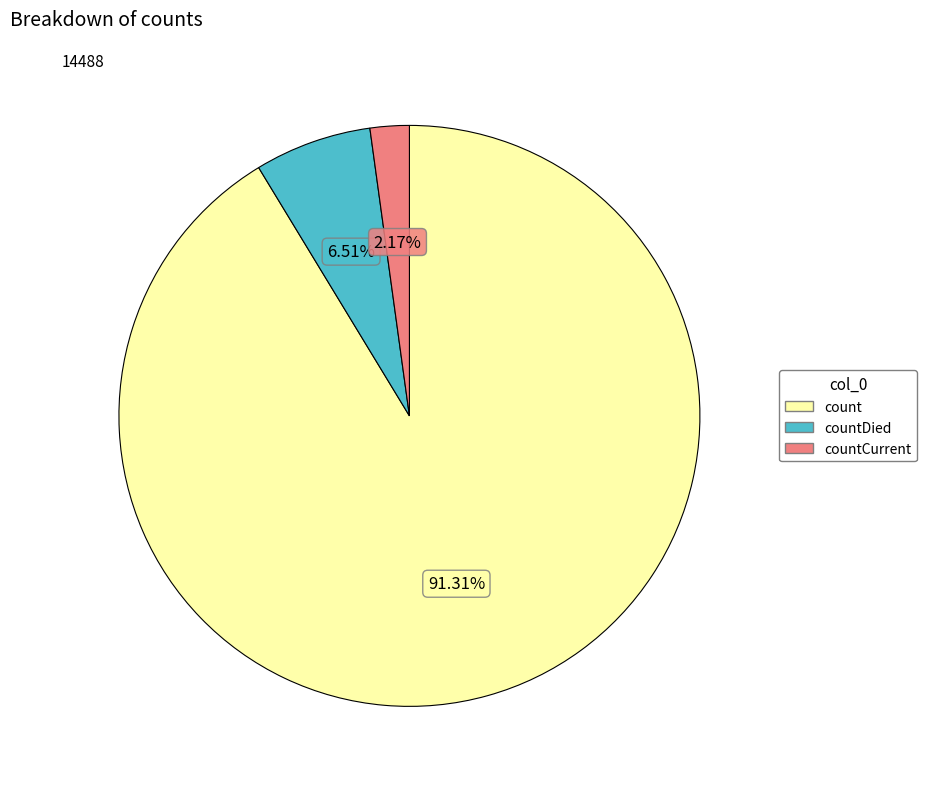

Is it true that countCurrent is 2% of the pie?

True